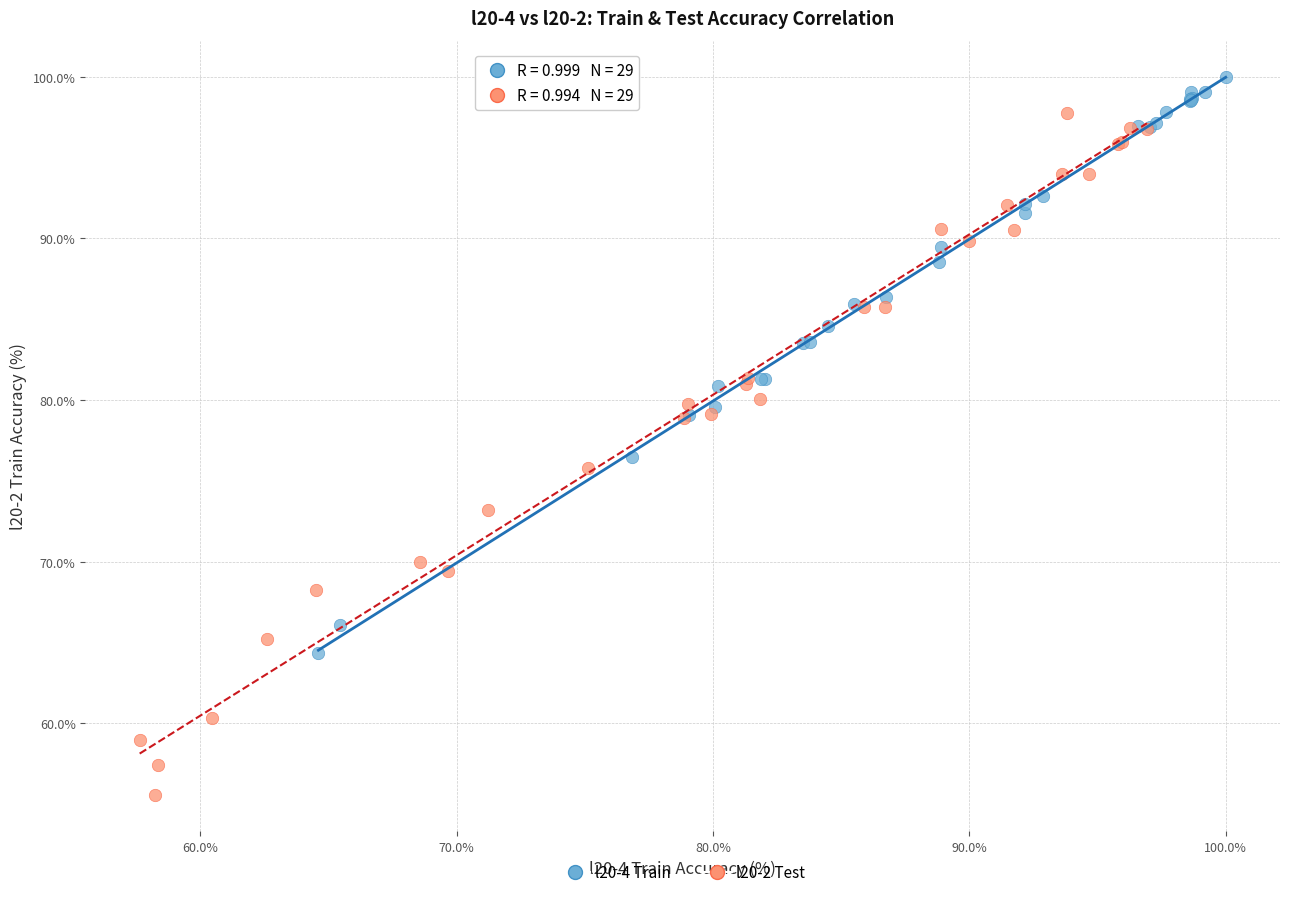

Which series has the widest spread of Y values?

l20-2 Test